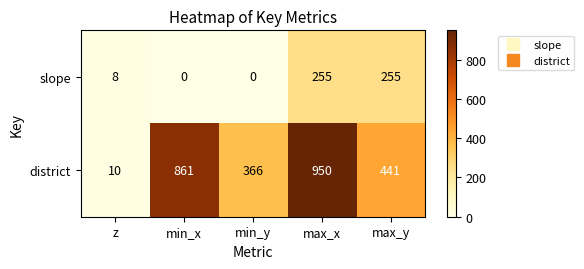

Between max_x and max_y, which series saw the biggest shift?

district